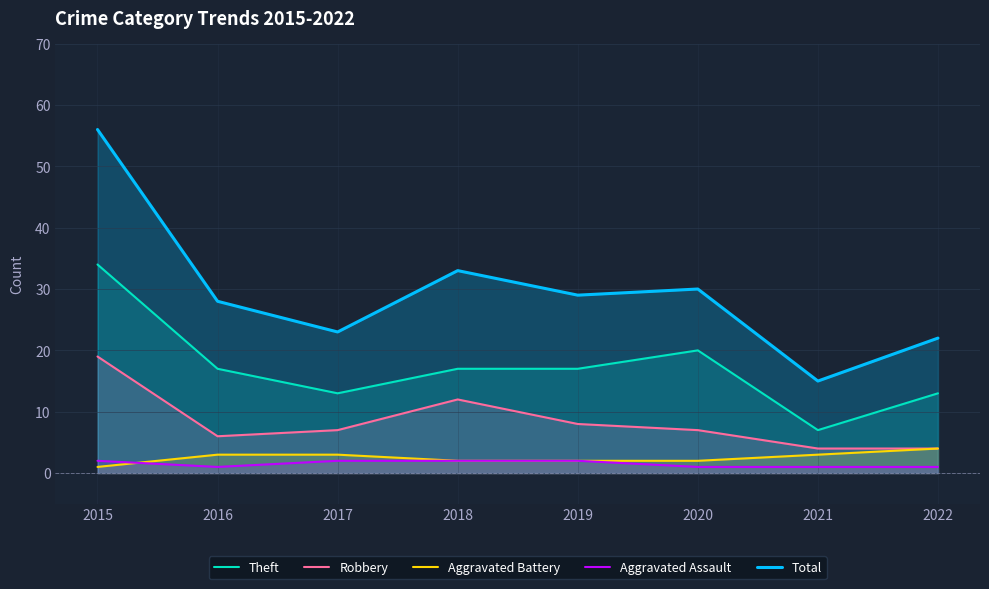

True or false: Total and Robbery intersect in this chart.

False